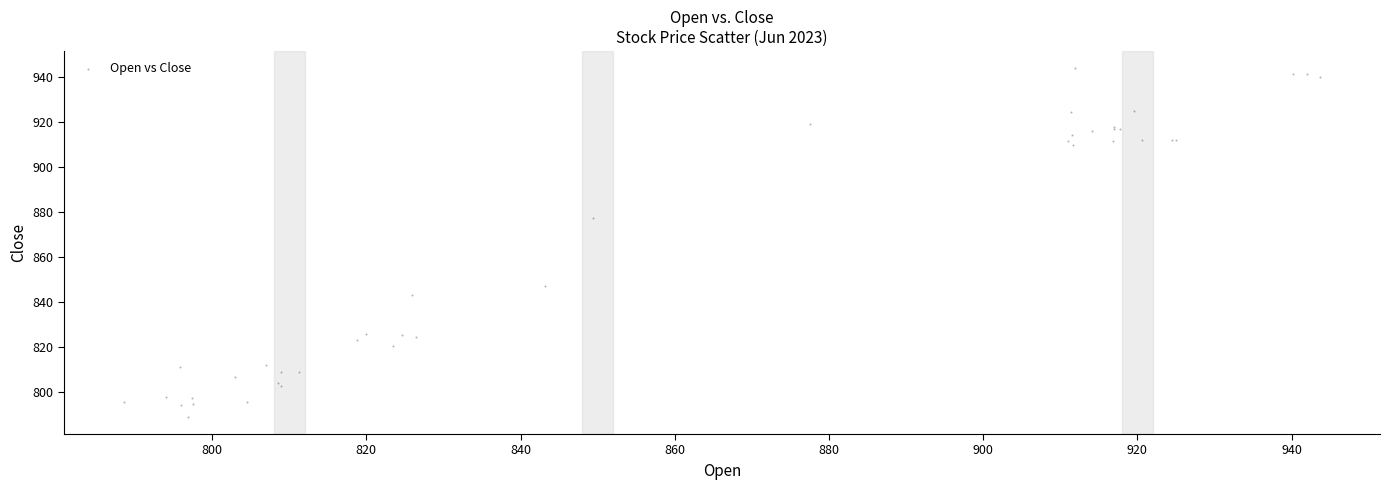

What Y value in the scatter plot is closest to 866?

877.5